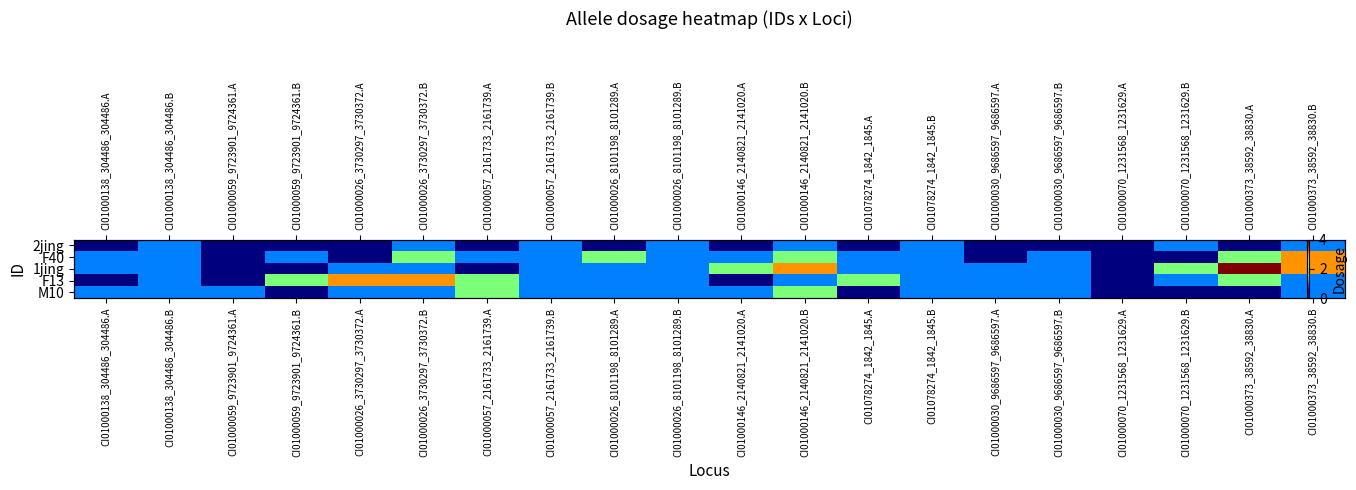

What value does the 1jing series have at CI01000373_38592_38830.A?

4